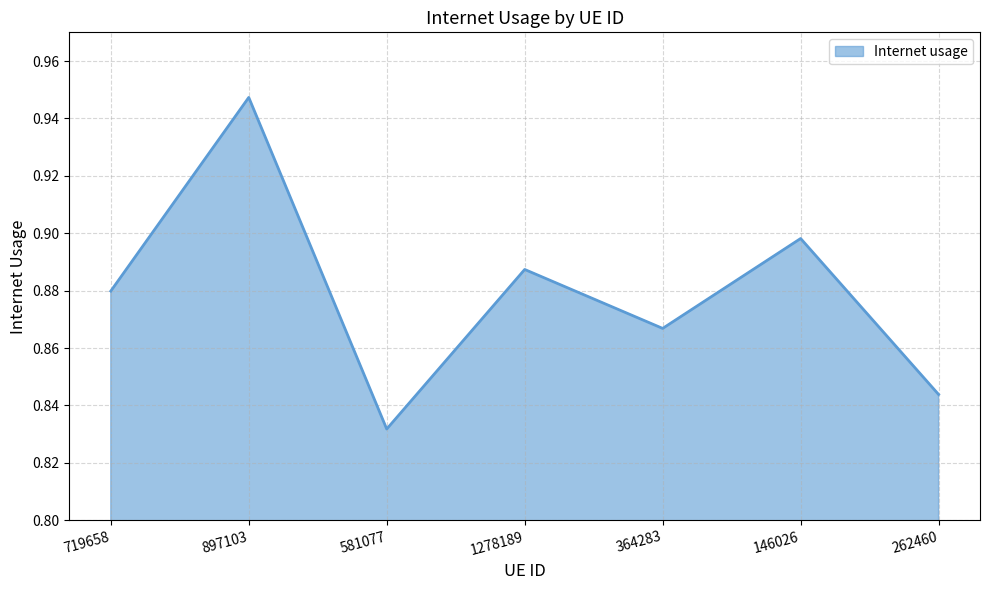

How many interior local valleys (lower than both neighbors) does the data have?

2